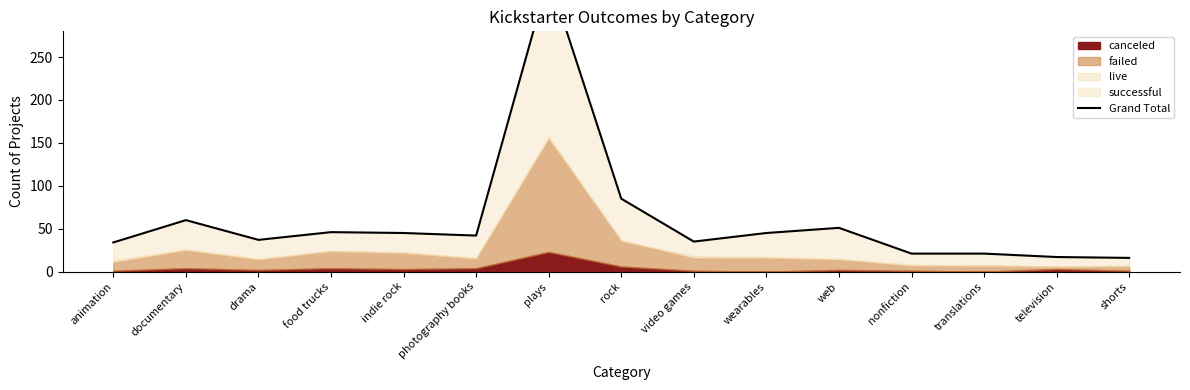

The value at photography books is 42. True or false?

True